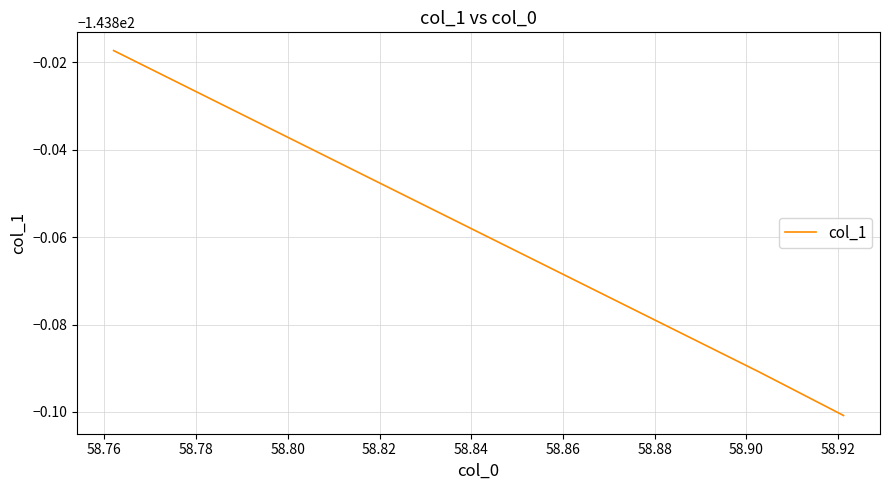

What is the average value?

-143.9